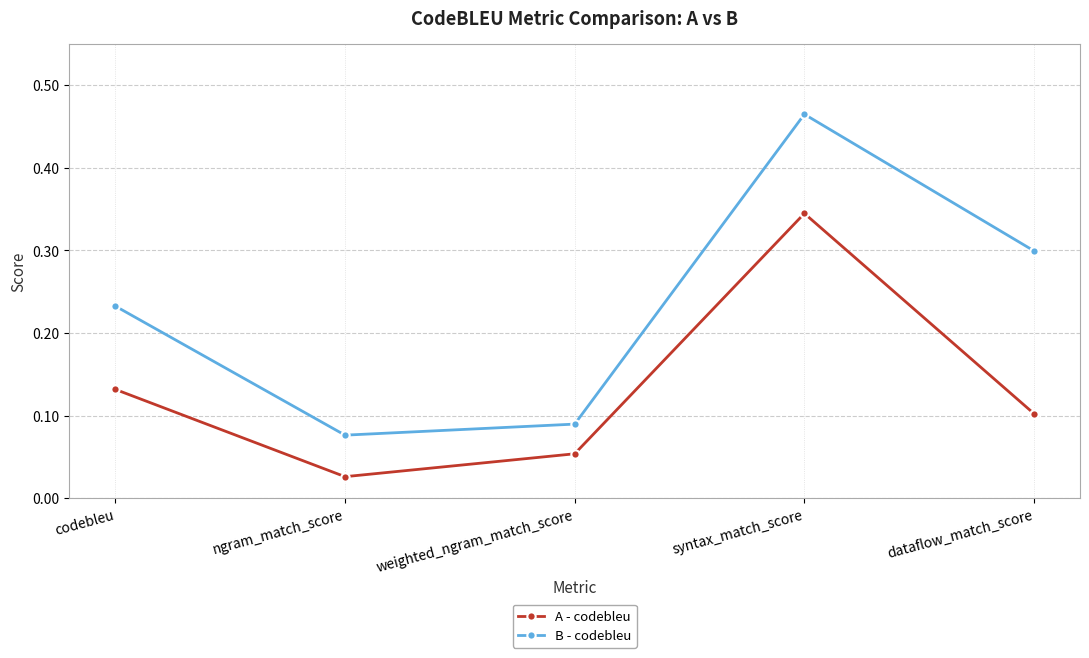

How many lines are shown in the chart?

2